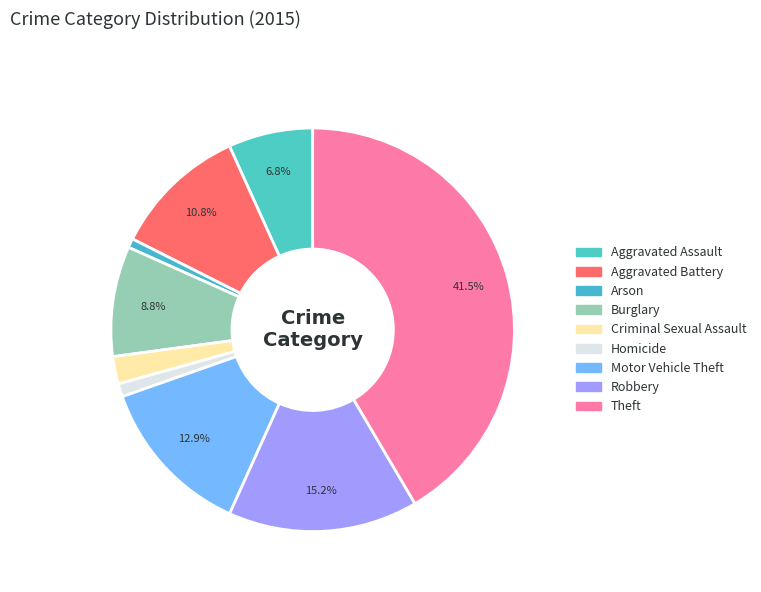

Count the number of slices in the pie.

9